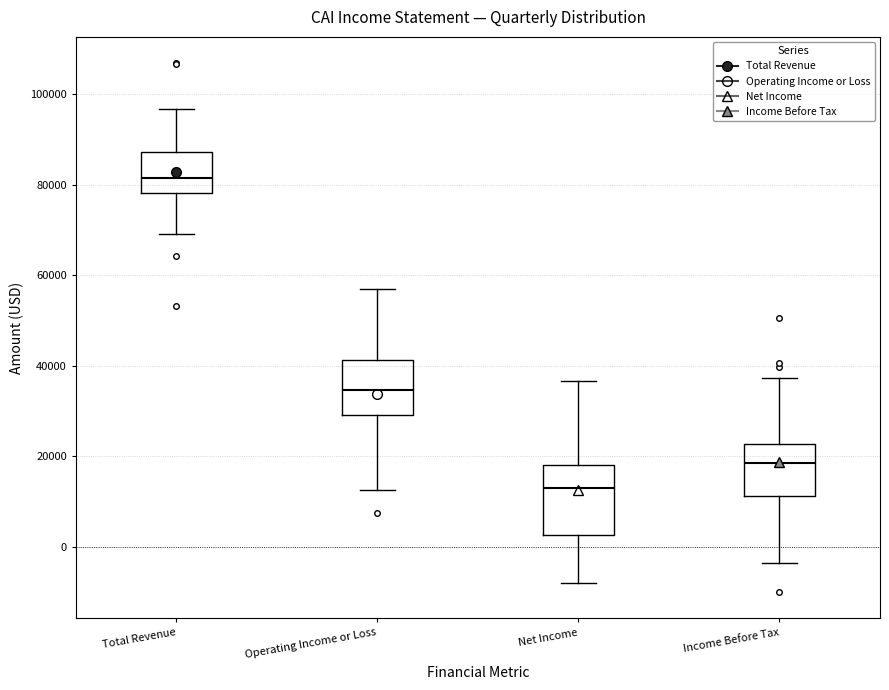

Comparing the boxes themselves (not the whiskers), which one is the tallest?

Net Income